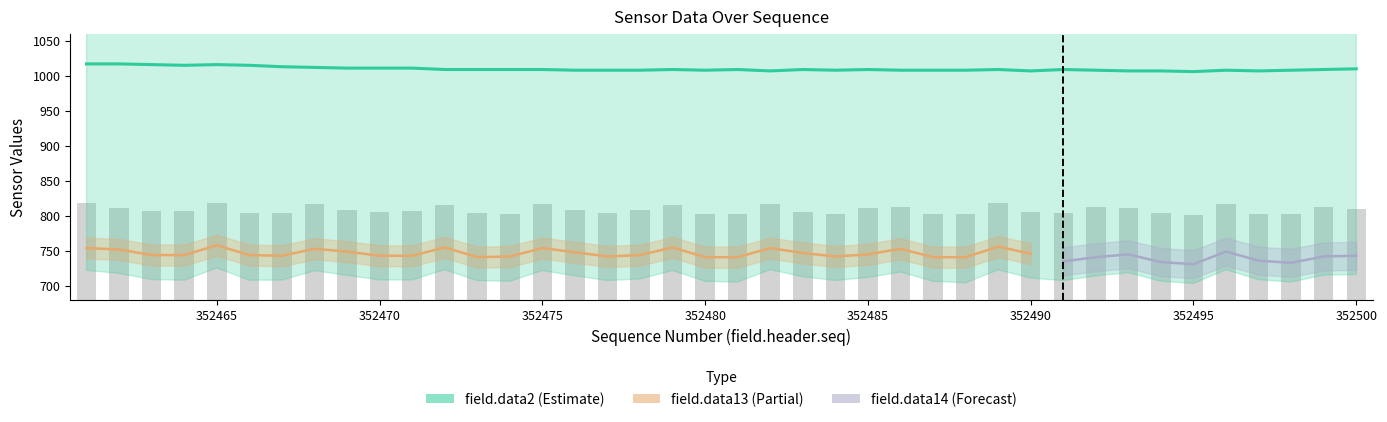

What is the sum of all field.data2 values?

40392